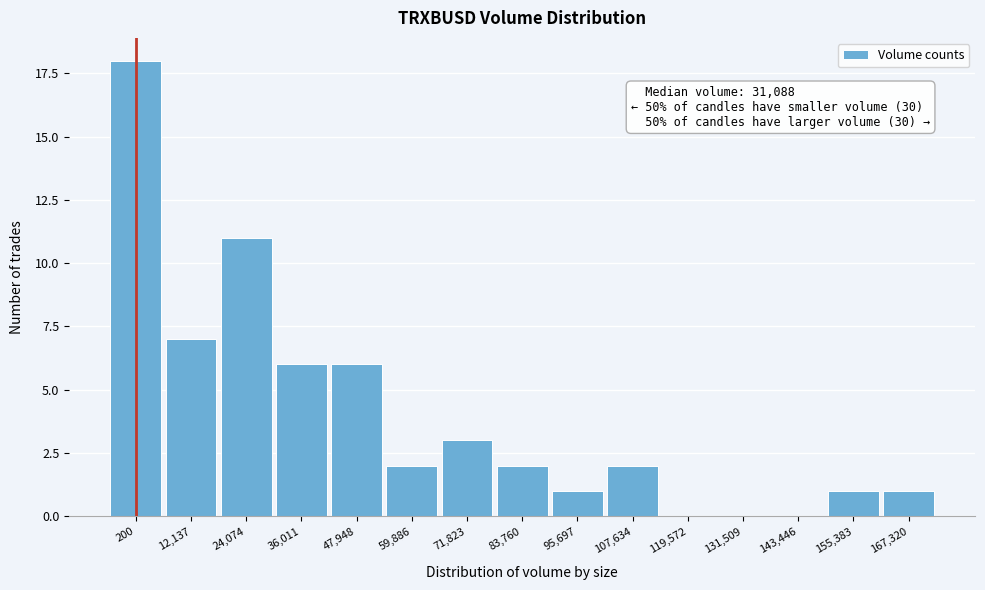

Reading right to left, what are all the values shown in this chart?

167,320=1	155,383=1	143,446=0	131,509=0	119,572=0	107,634=2	95,697=1	83,760=2	71,823=3	59,886=2	47,948=6	36,011=6	24,074=11	12,137=7	200=18